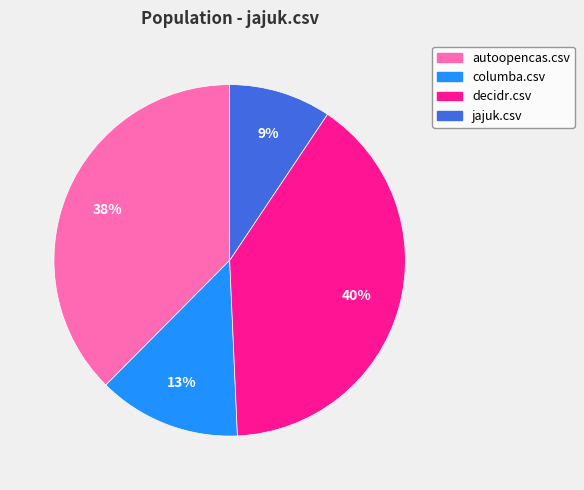

To the nearest percent, what is the difference between the decidr.csv and autoopencas.csv slice percentages?

2%